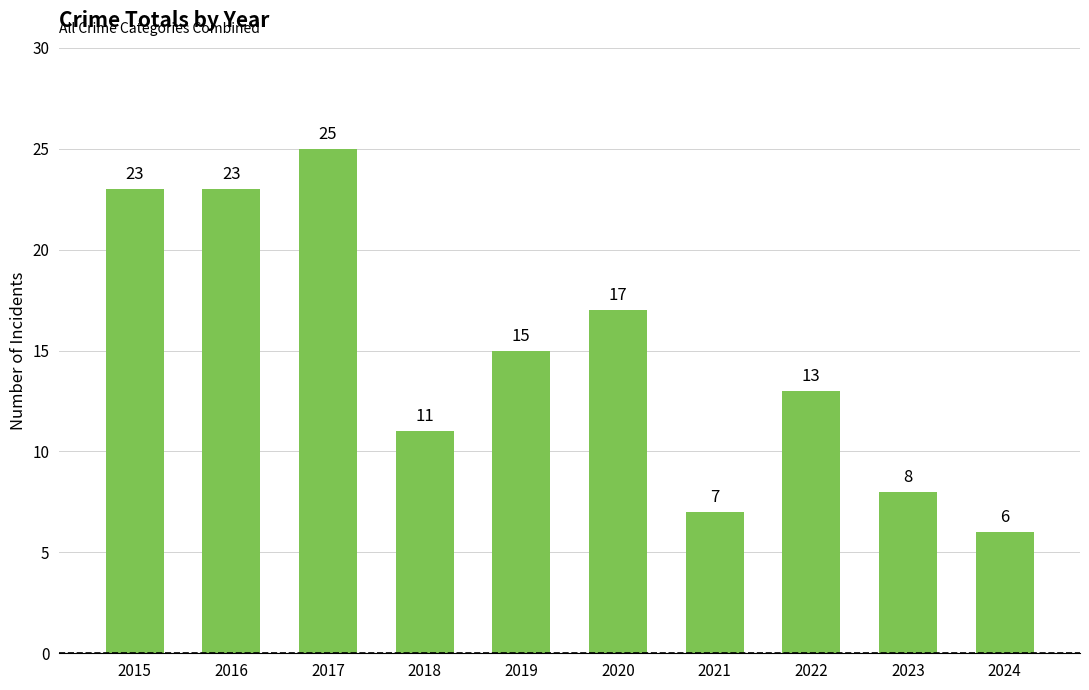

What is the difference between the maximum and minimum values?

19